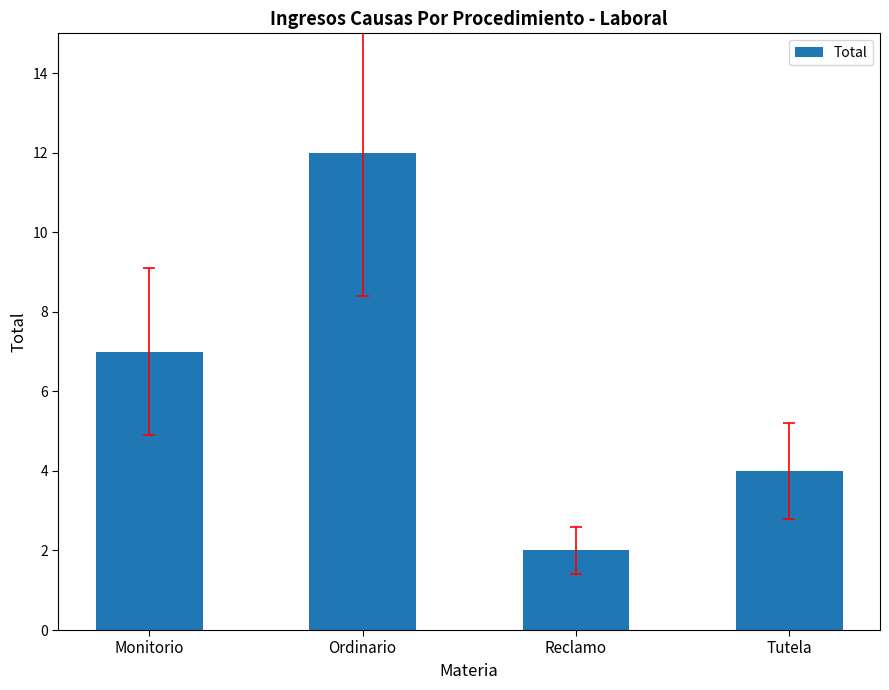

What is the greatest value displayed?

12